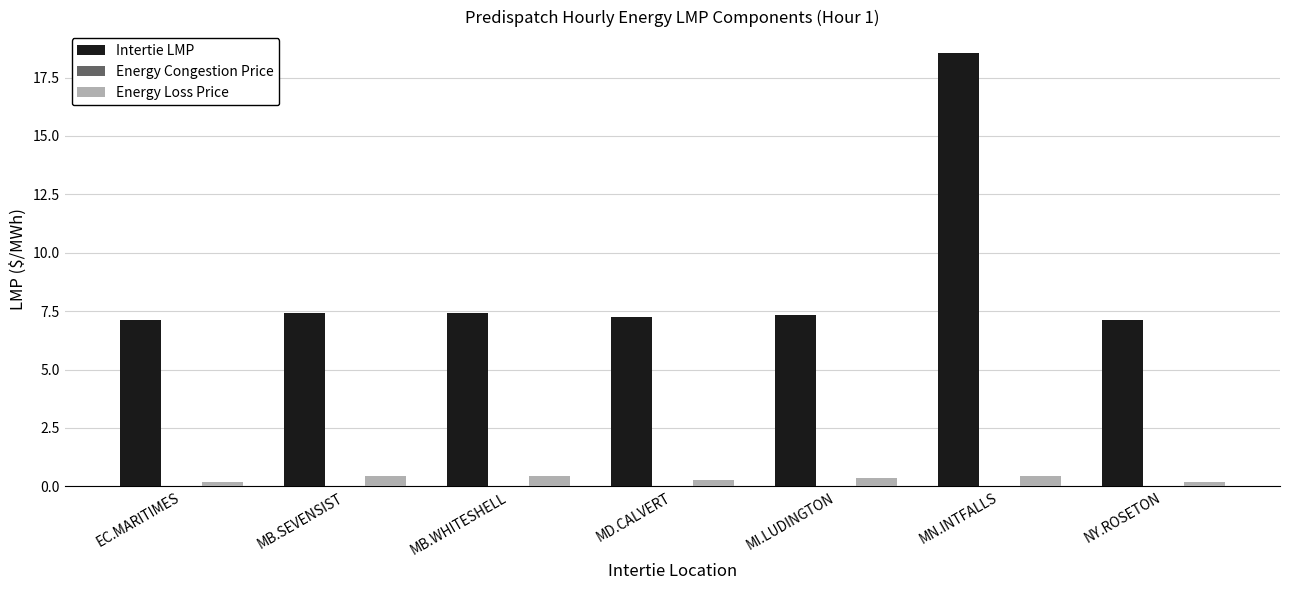

Is the value of Intertie LMP at NY.ROSETON greater than the value of Energy Loss Price at MN.INTFALLS?

Yes